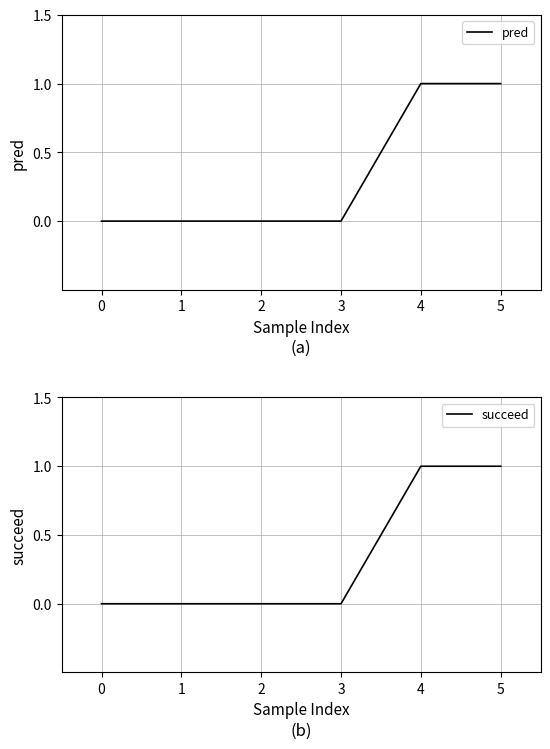

True or false: succeed has more than 2 interior local peaks.

False